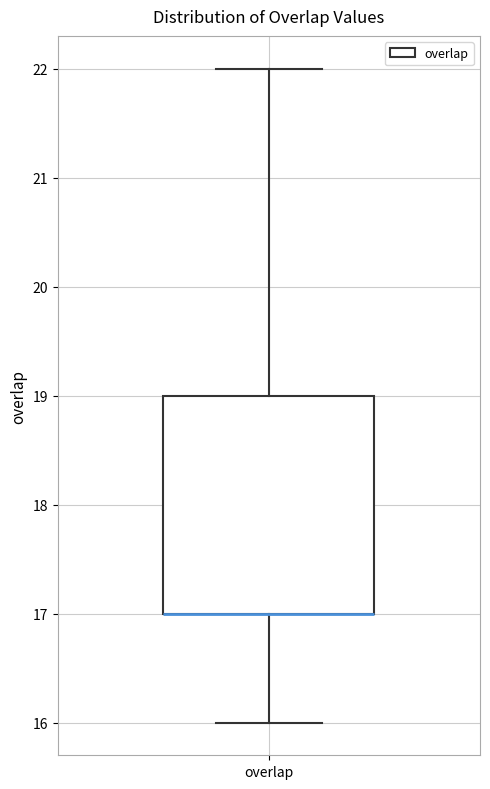

Transcribe this box plot: give where the median line is, the range the box spans, and where the two whiskers end, as read against the y-axis. The values are not printed on the chart, so give them approximately, as read against the axis.

median 17 (drawn on the box's lower edge), box 17 to 19, whiskers 16 to 22